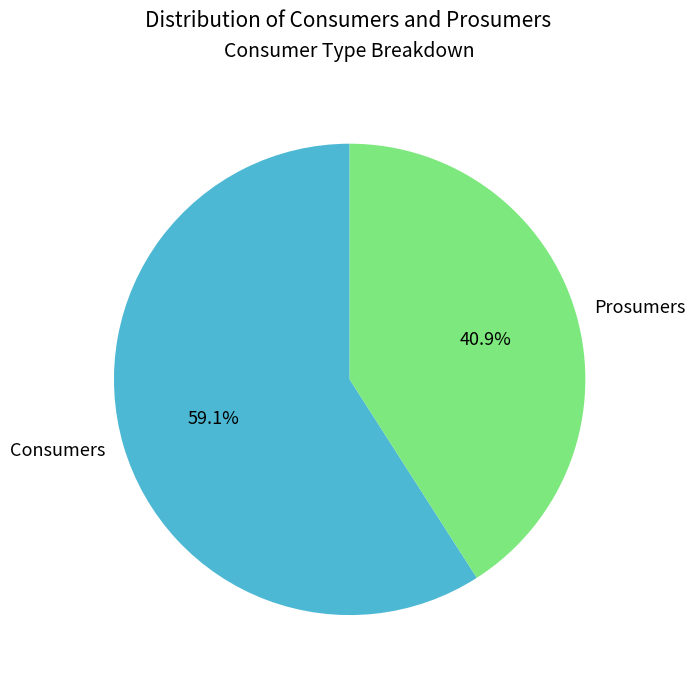

What percentage is the Consumers slice, to the nearest percent?

59%